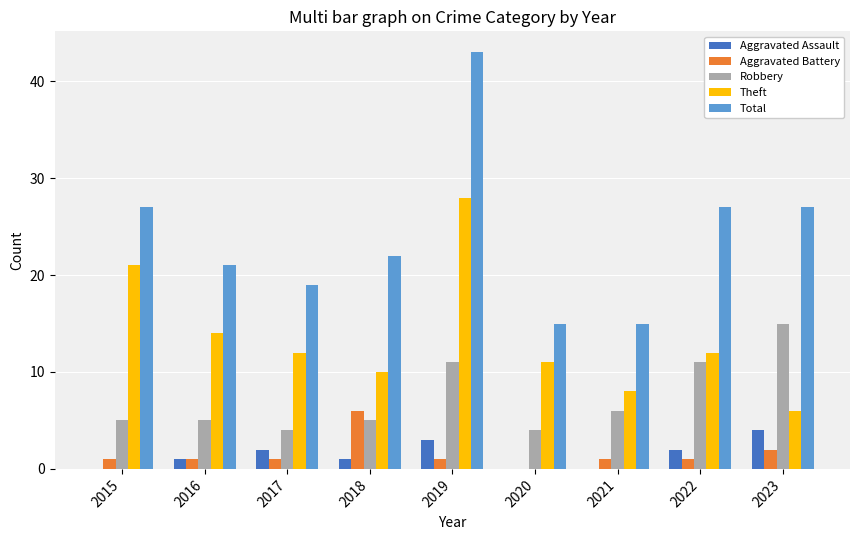

At which label does Theft reach its peak?

2019